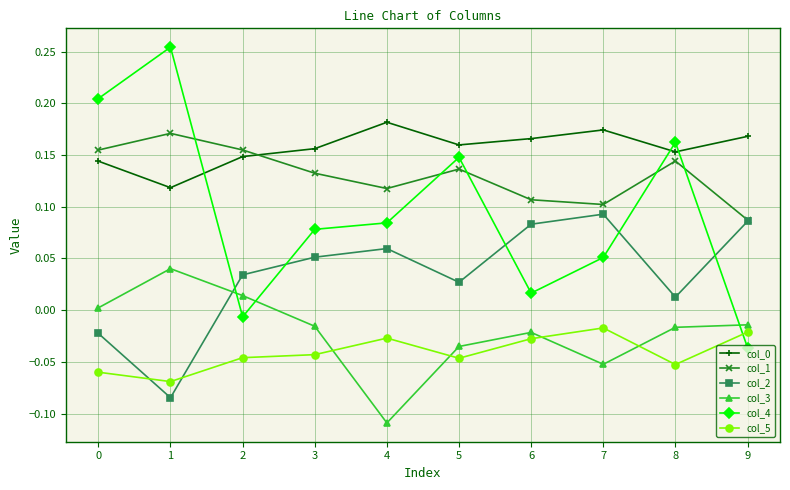

True or false: col_5 and col_0 intersect in this chart.

False